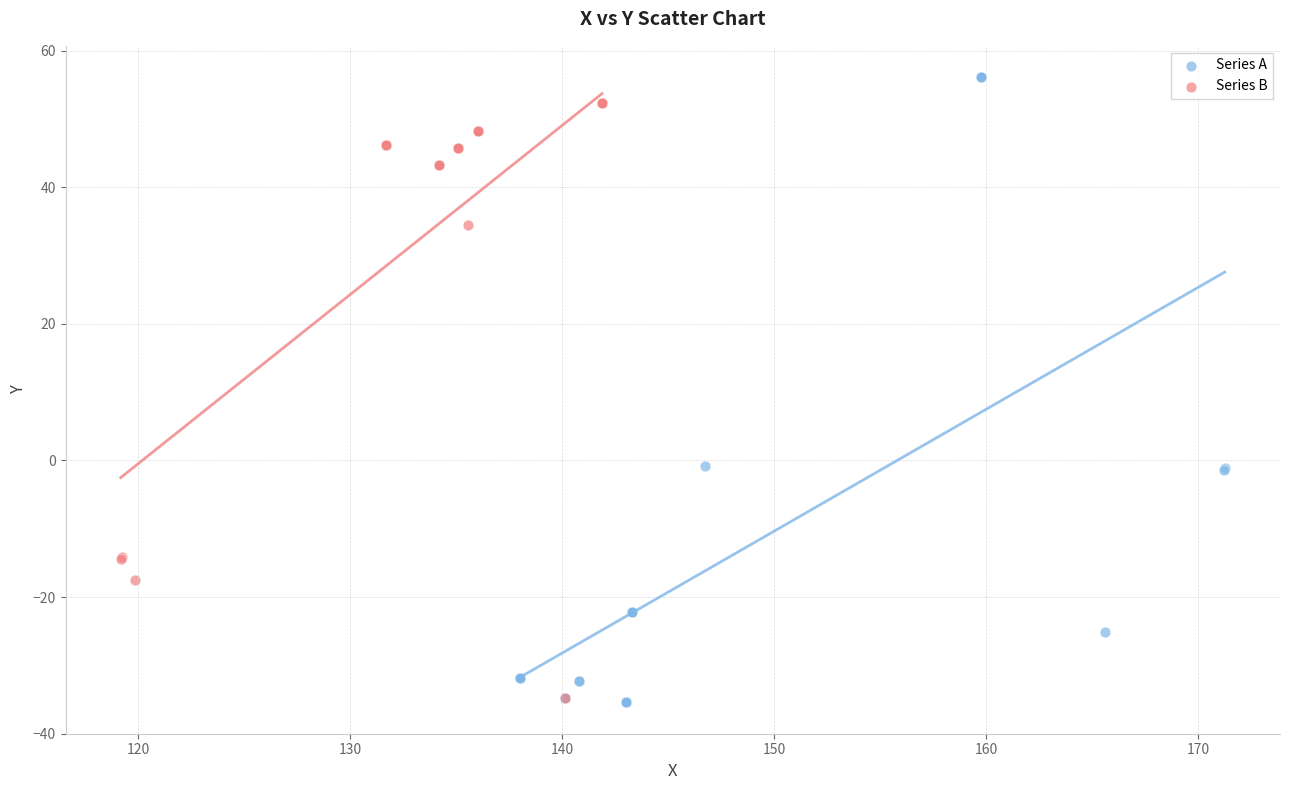

Which series has the largest Y range (max minus min)?

Series A